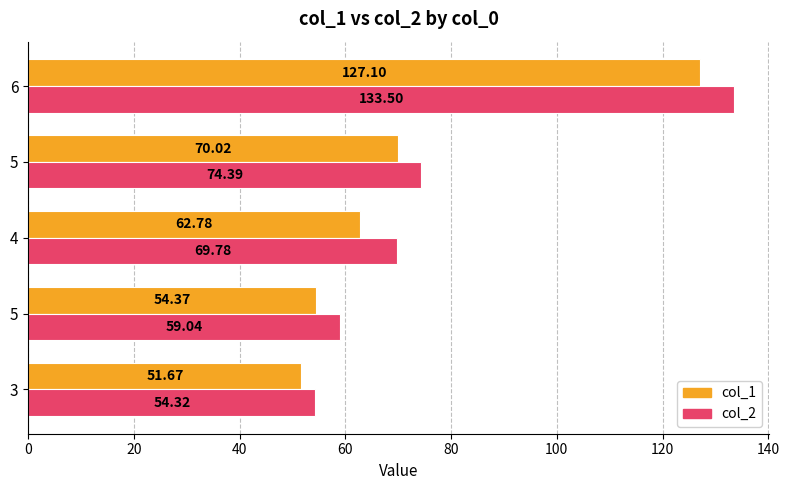

Count the number of data series in this chart.

2